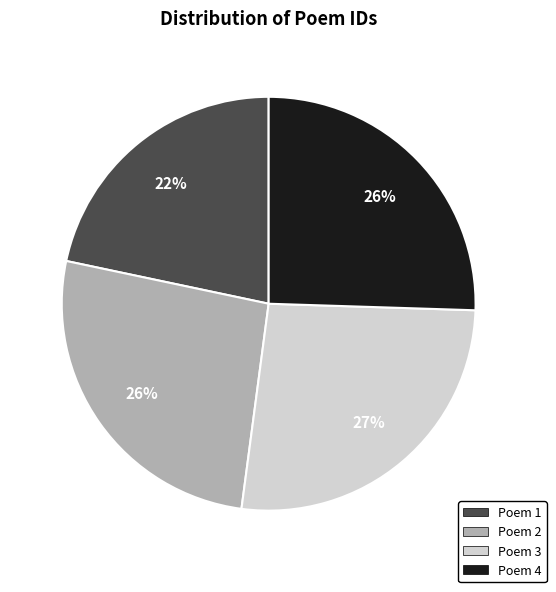

Is it true that Poem 2 is 26% of the pie?

True